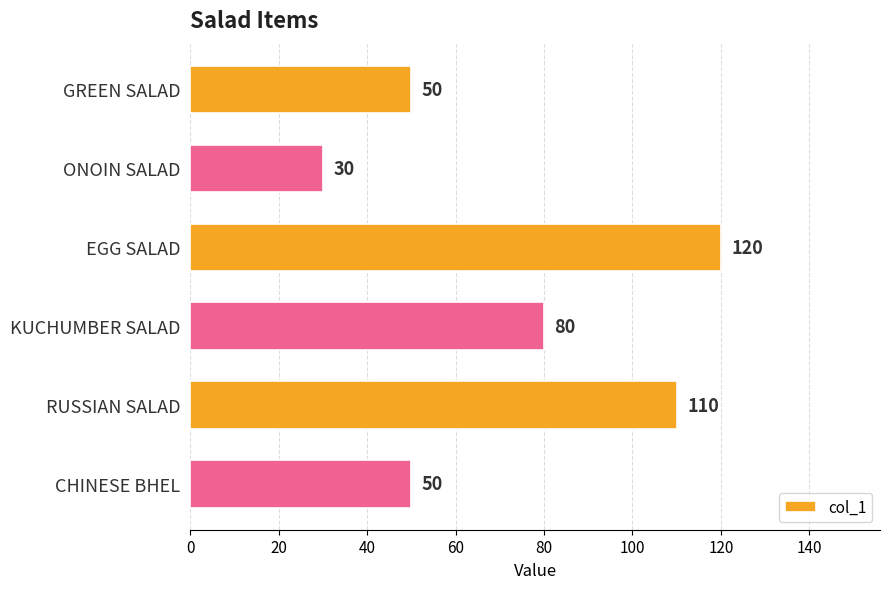

Where is the data nearest to the value 75?

KUCHUMBER SALAD